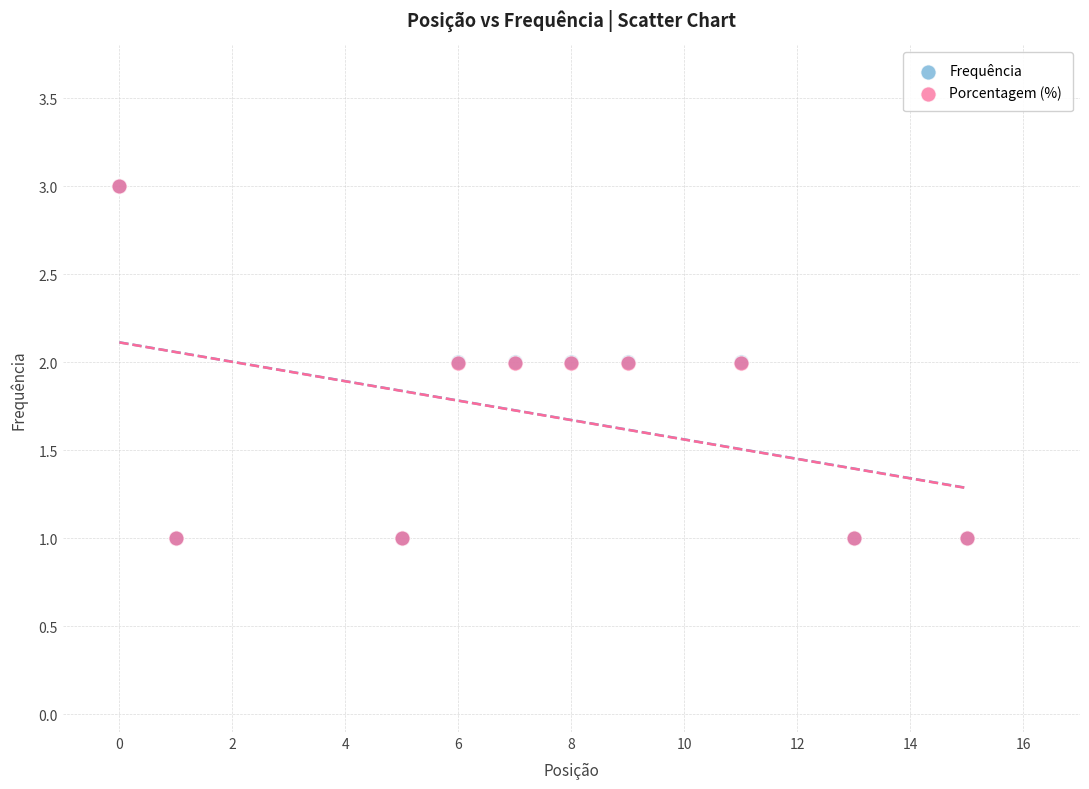

Which series has the largest Y range (max minus min)?

Porcentagem (%)